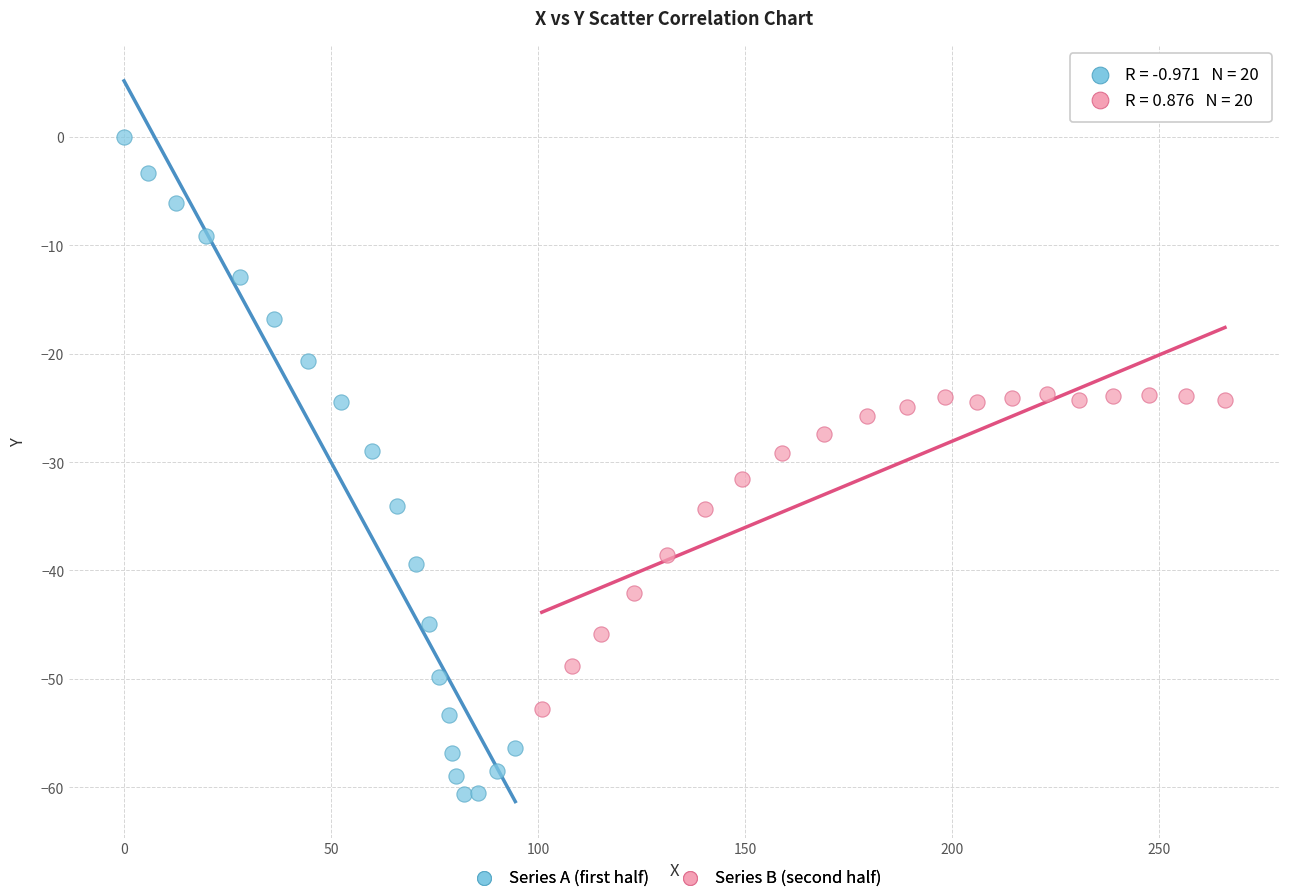

Which series has the widest spread of Y values?

Series A (first half)